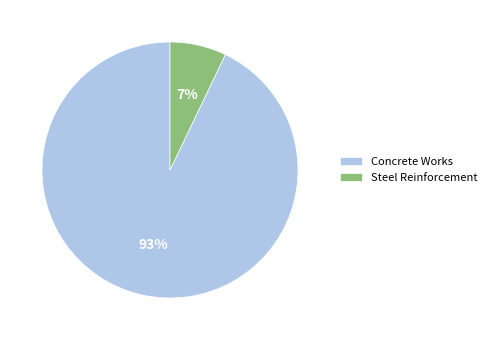

Which category has the biggest portion of the pie?

Concrete Works